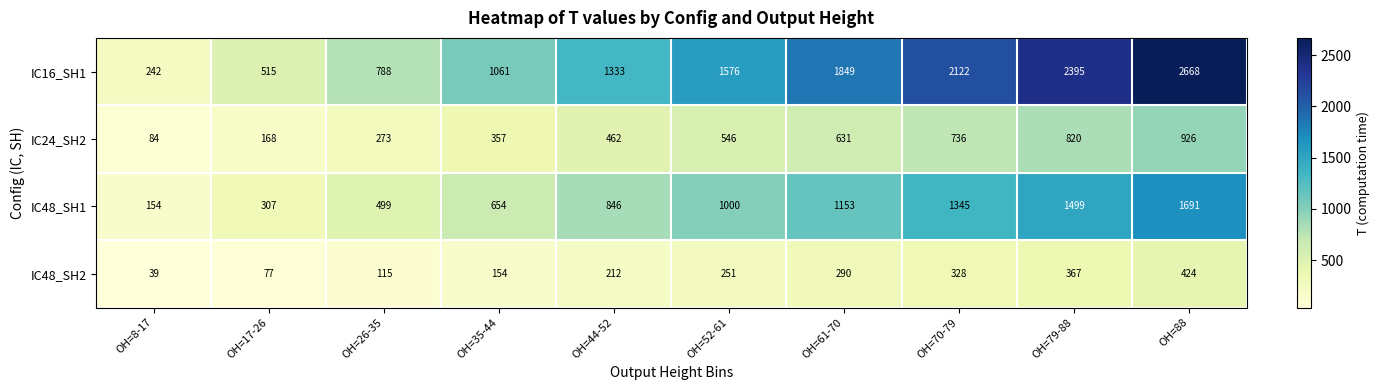

Between OH=44-52 and OH=61-70, which series saw the biggest shift?

IC16_SH1